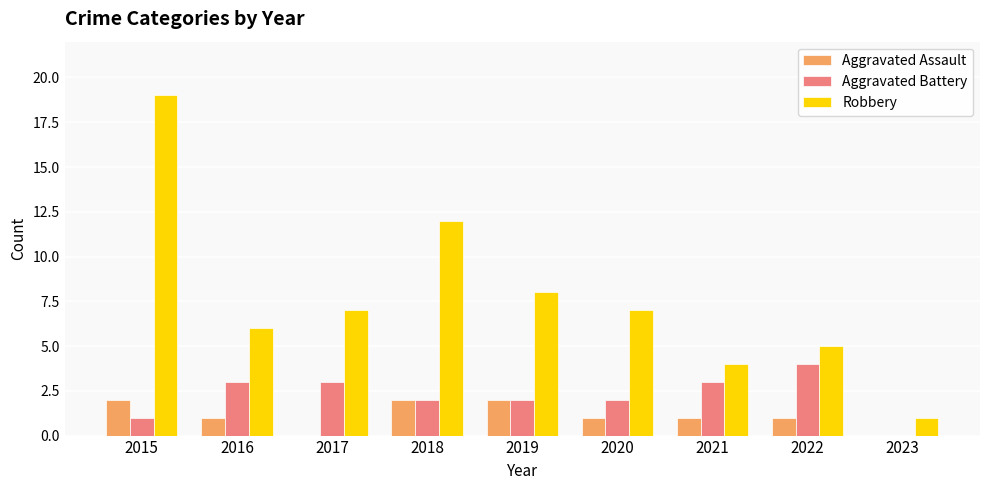

What is the average value of the Aggravated Battery series?

2